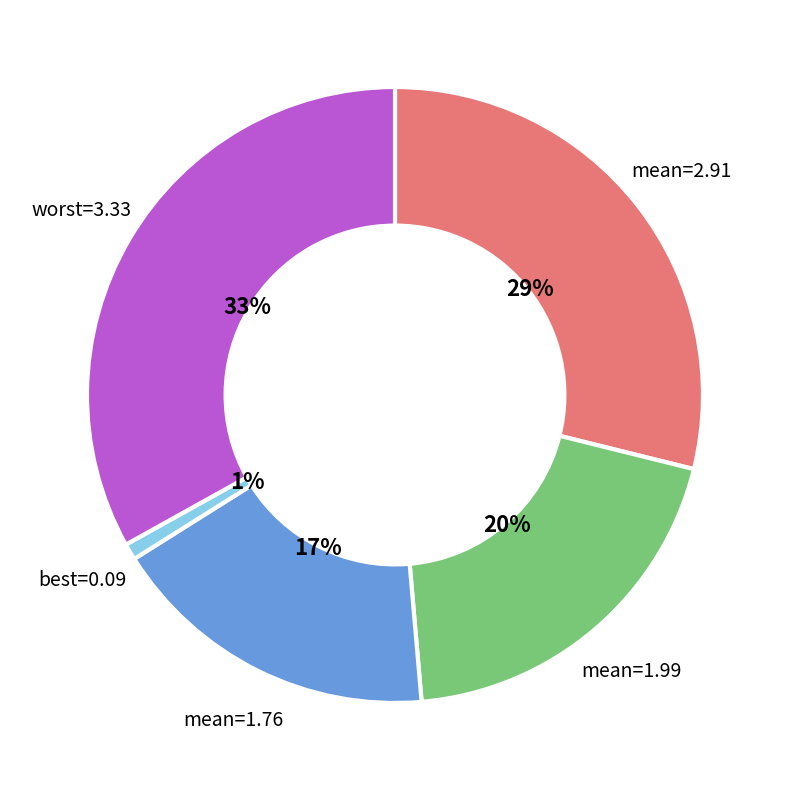

Between mean=2.91 and mean=1.99, which is larger?

mean=2.91